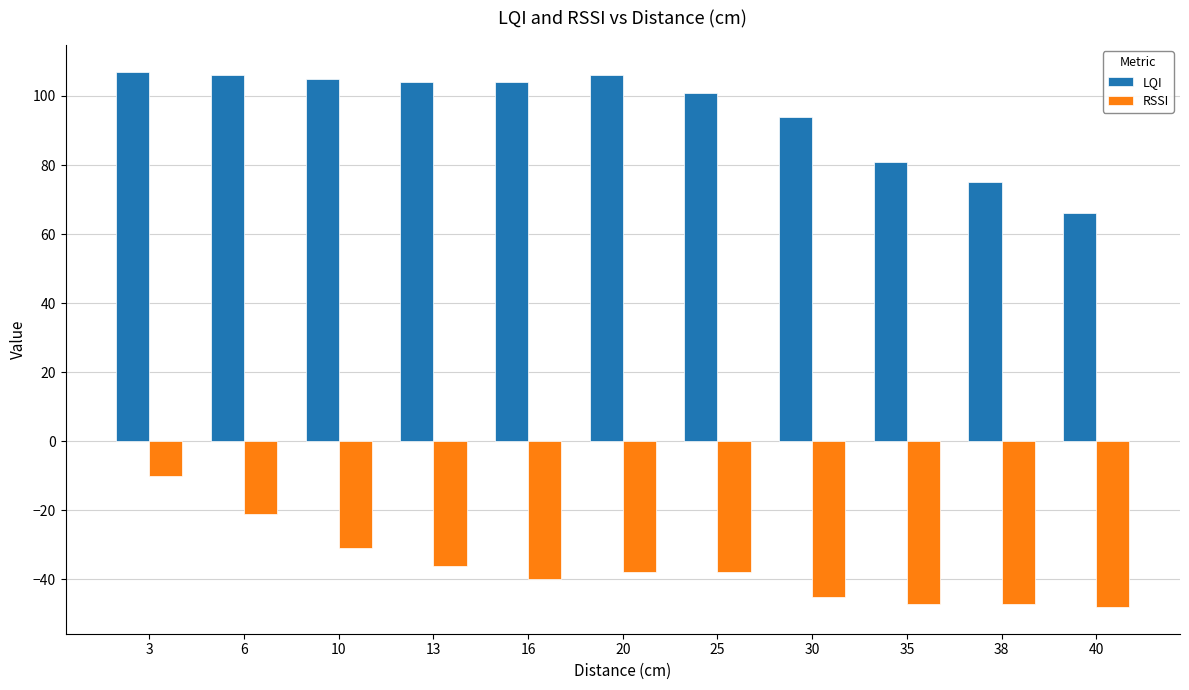

At which label does RSSI first exceed -38?

3